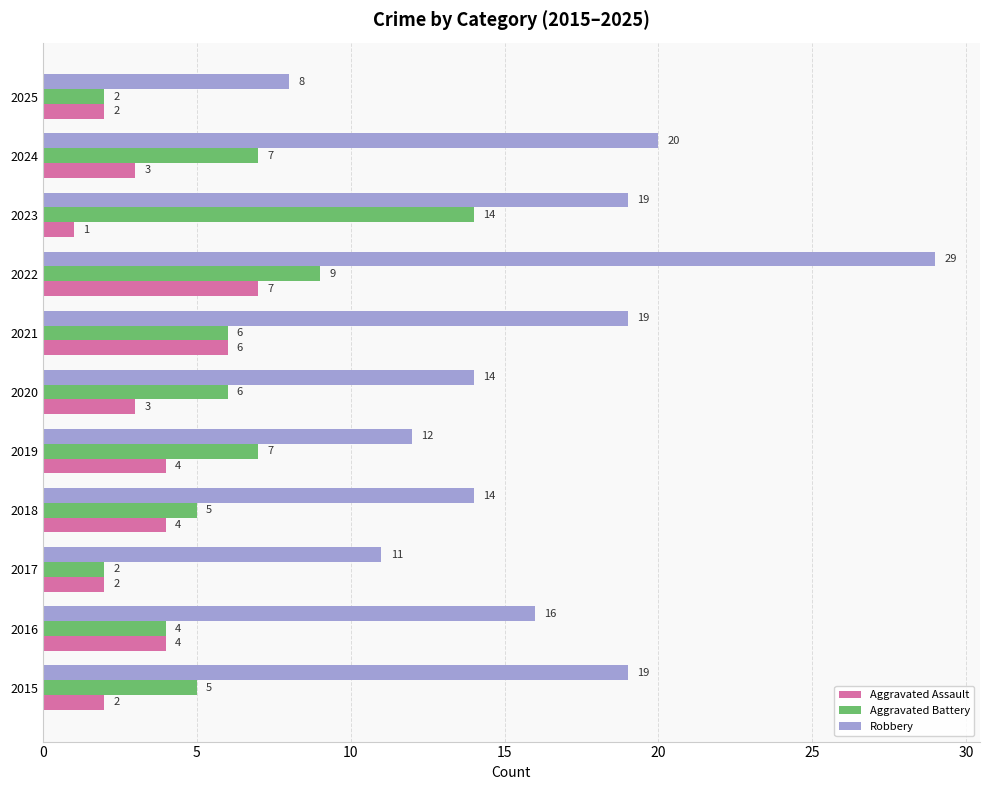

What is the sum of the Robbery values at 2023 and 2020?

33